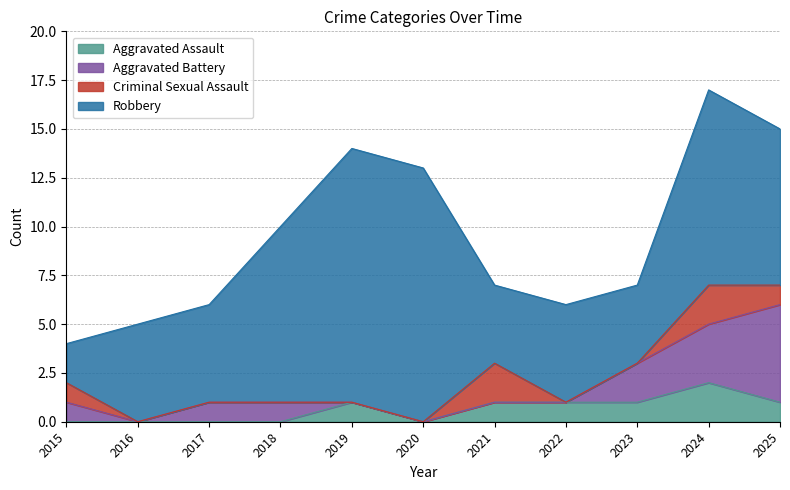

How many interior local peaks does the Robbery series have?

2